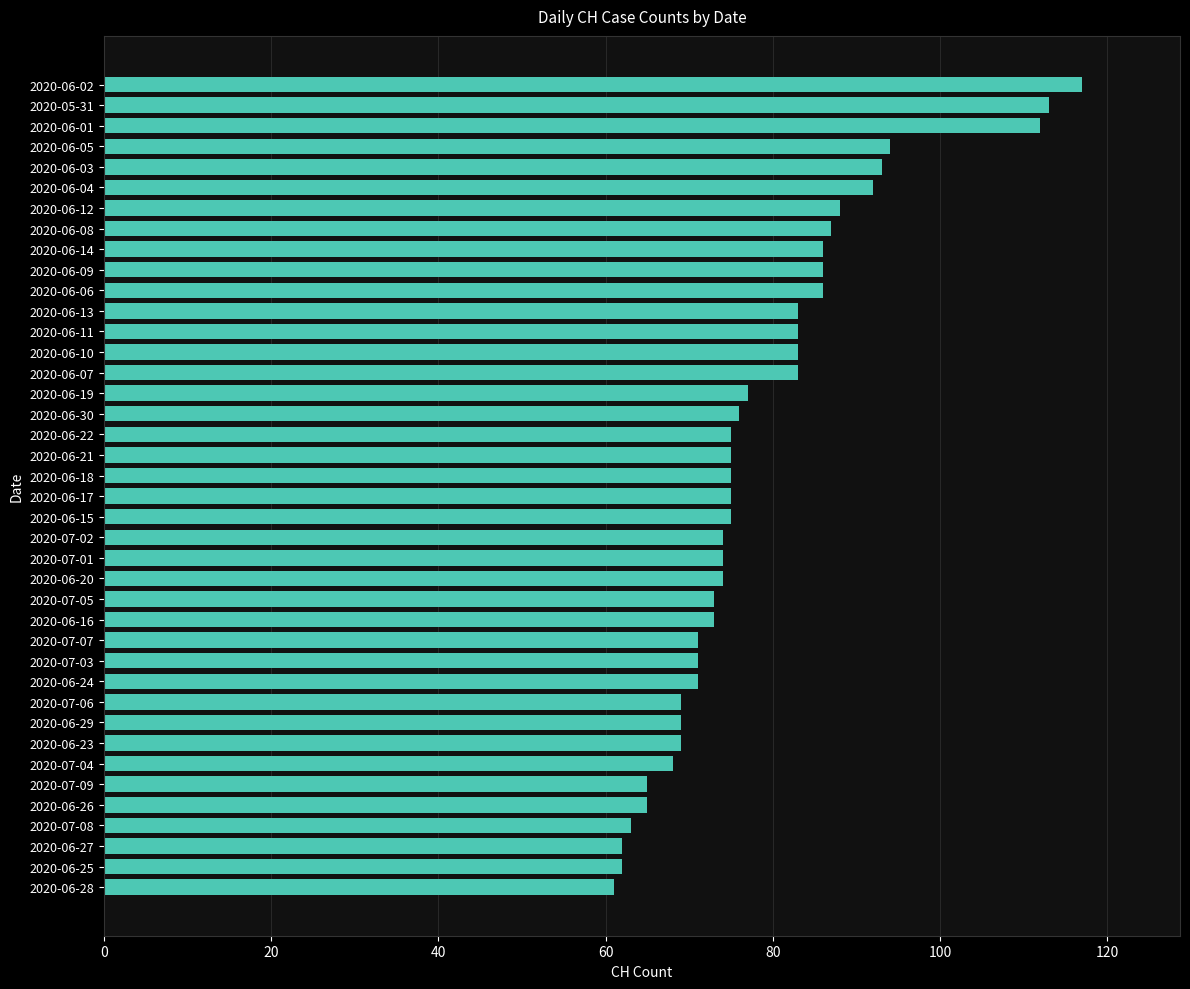

Count the number of categories in the chart.

40